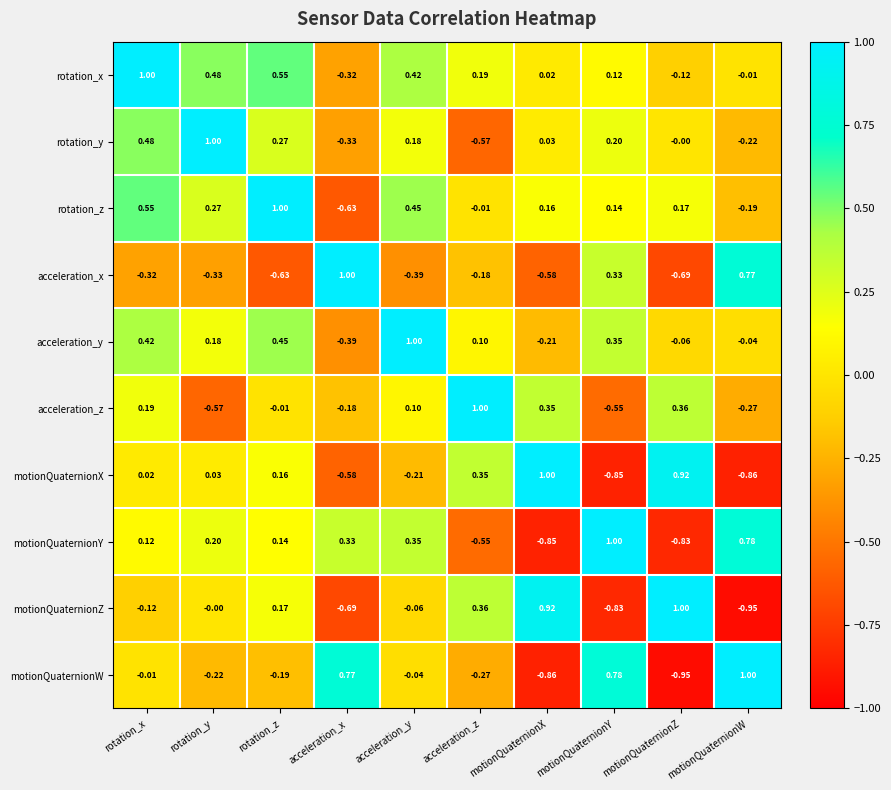

At which label does rotation_z reach its minimum?

acceleration_x